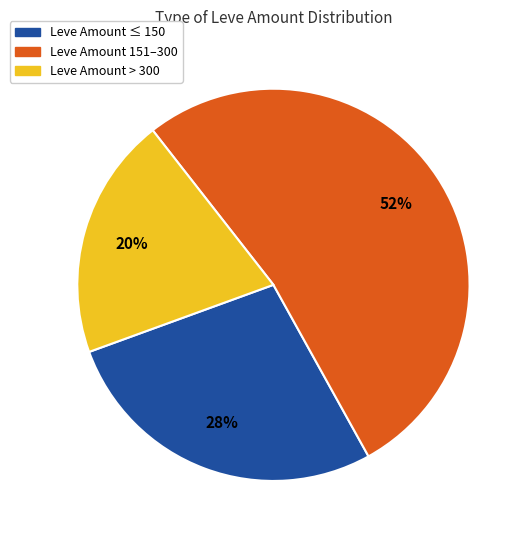

Count the number of slices in the pie.

3